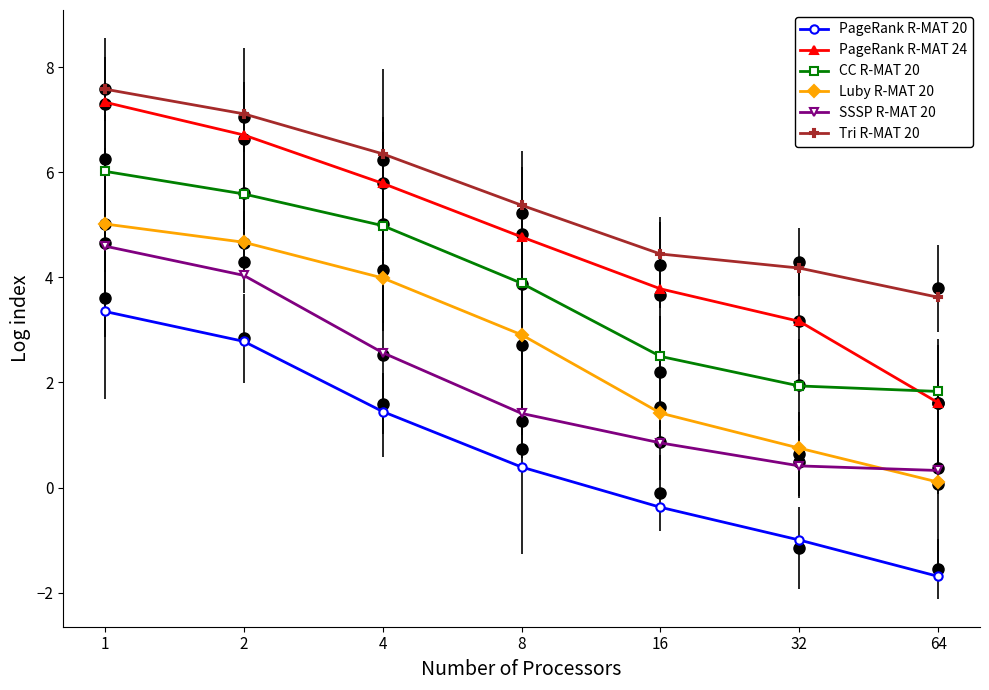

Rank the series at 2 from lowest to highest value.

PageRank R-MAT 20, SSSP R-MAT 20, Luby R-MAT 20, CC R-MAT 20, PageRank R-MAT 24, Tri R-MAT 20